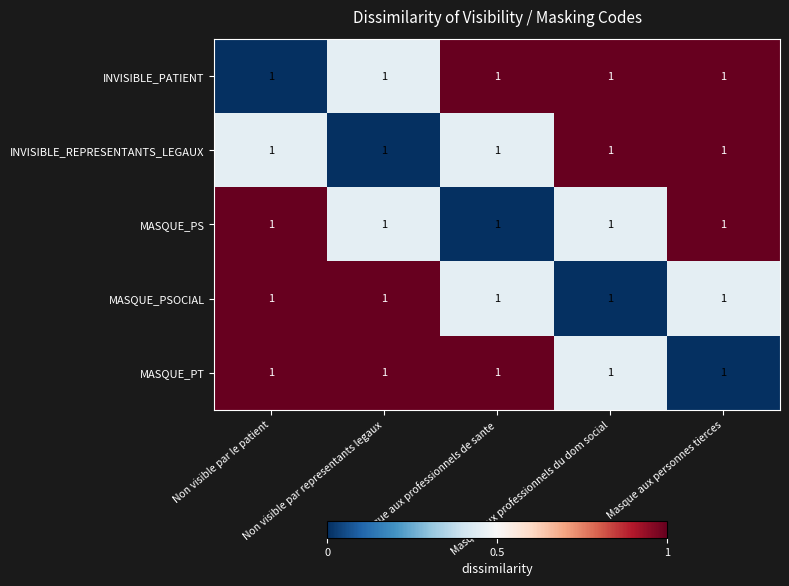

How many positive values does the MASQUE_PSOCIAL series have?

4